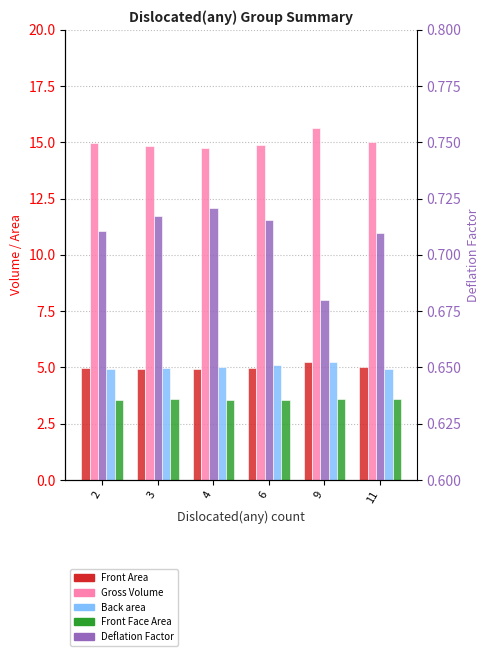

True or false: Gross Volume has a value of 15.6 at 9.

True